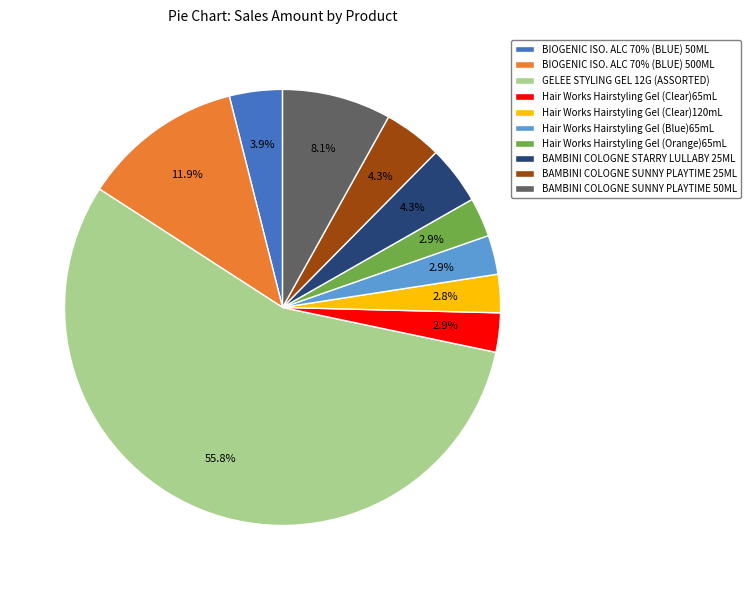

What is the largest slice in the pie chart?

GELEE STYLING GEL 12G (ASSORTED)